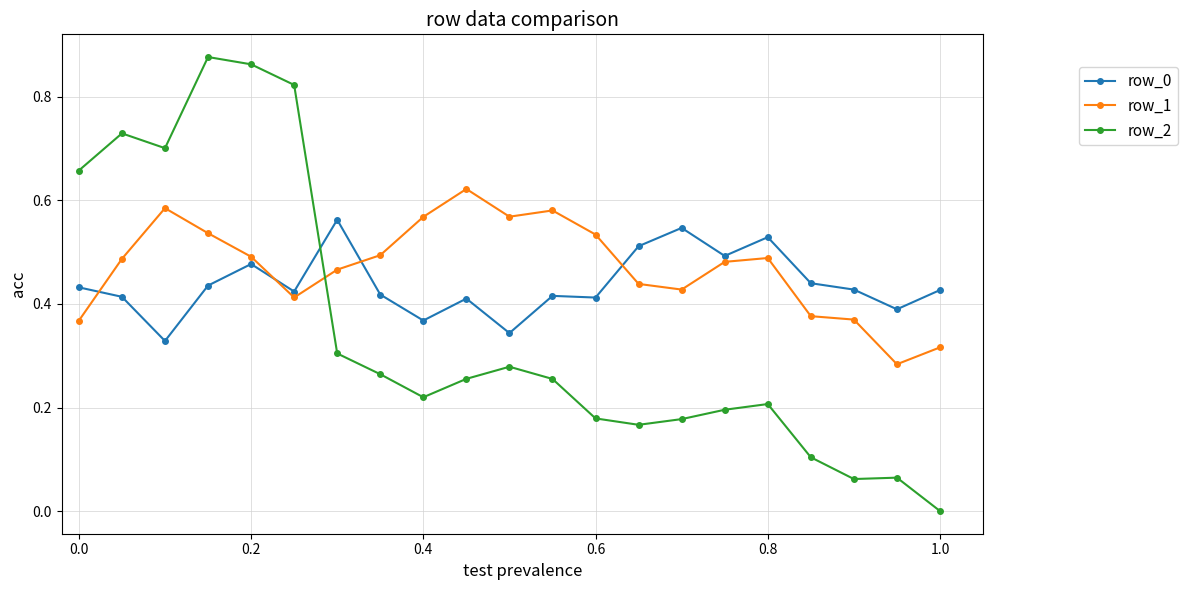

True or false: row_1 and row_0 cross at least once.

True